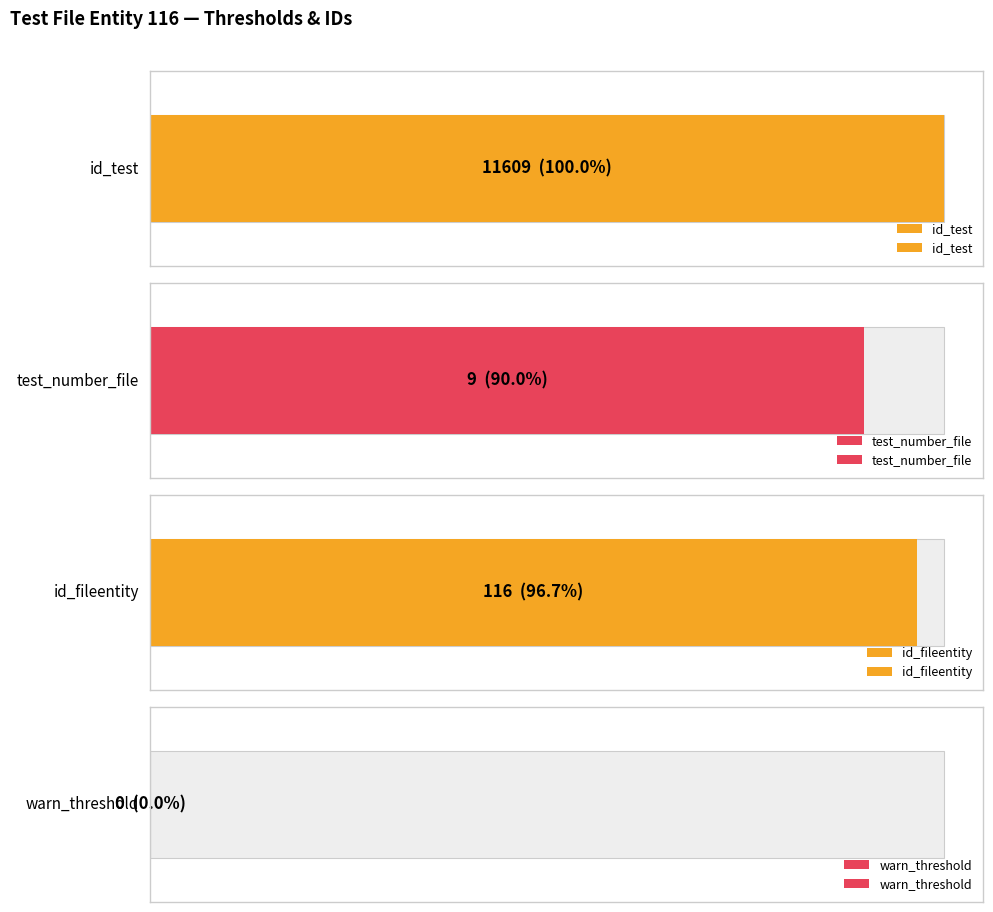

Is it true that id_fileentity equals 64 at 0?

False